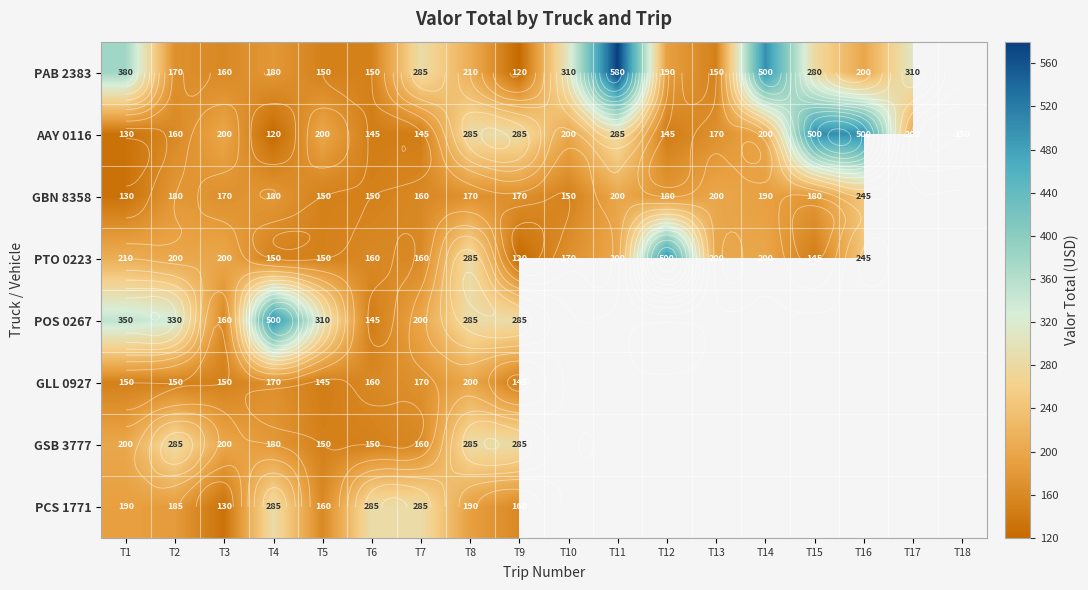

List the labels in order of PTO 0223 value, smallest first.

T9, T15, T4, T5, T6, T7, T10, T2, T3, T11, T13, T14, T1, T16, T8, T12, T17, T18